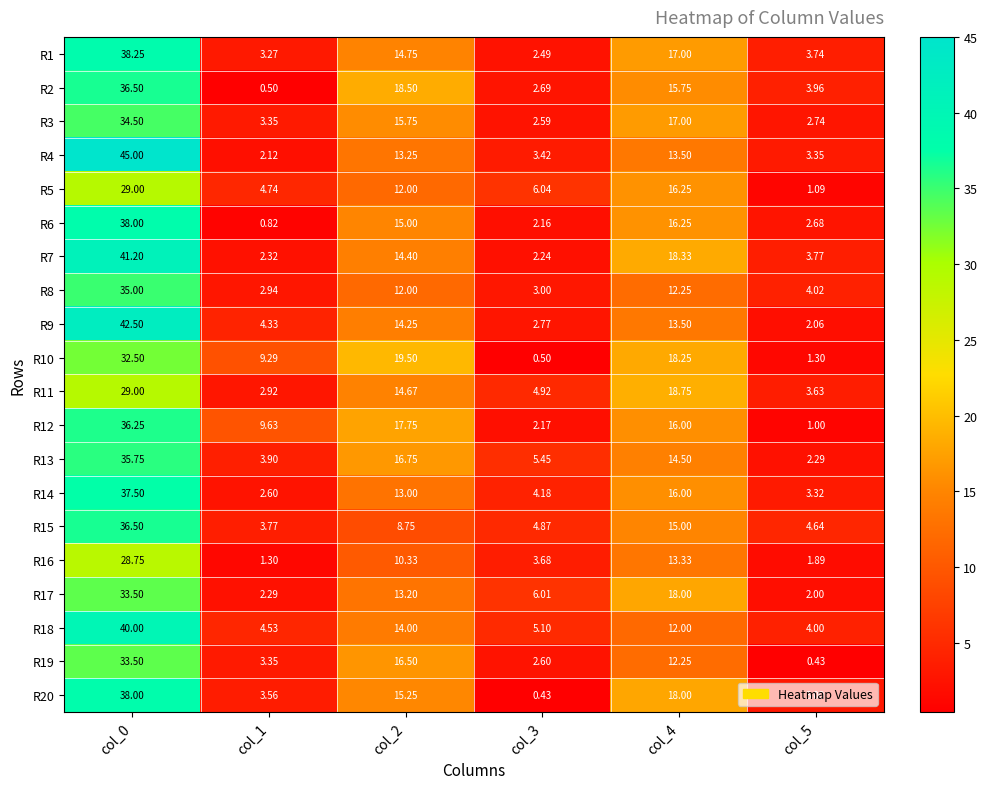

Rank the series by their maximum value, from highest to lowest.

R4, R9, R7, R18, R1, R6, R20, R14, R2, R15, R12, R13, R8, R3, R17, R19, R10, R5, R11, R16